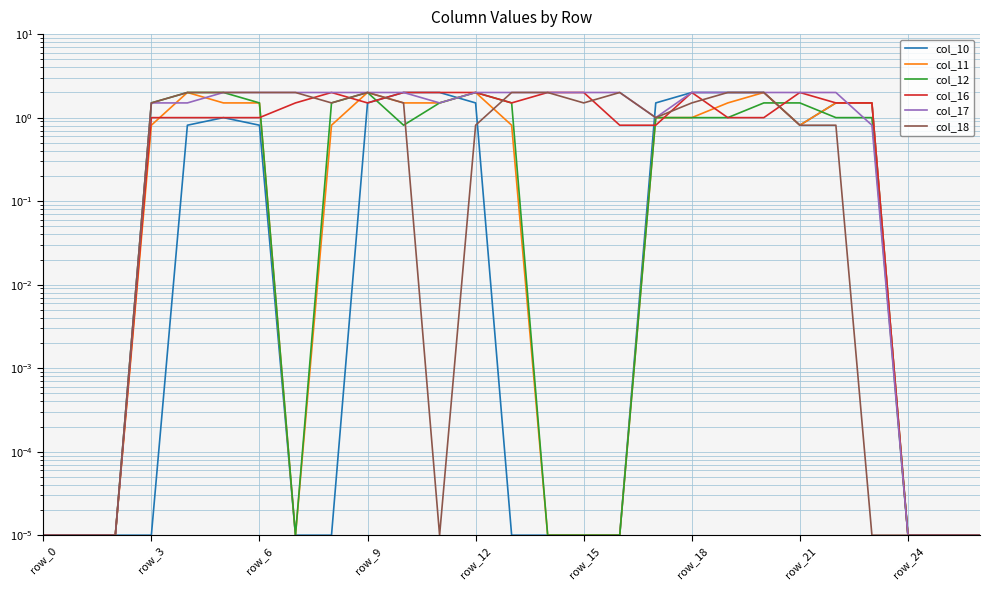

Is this an area chart (filled region under the line)?

No